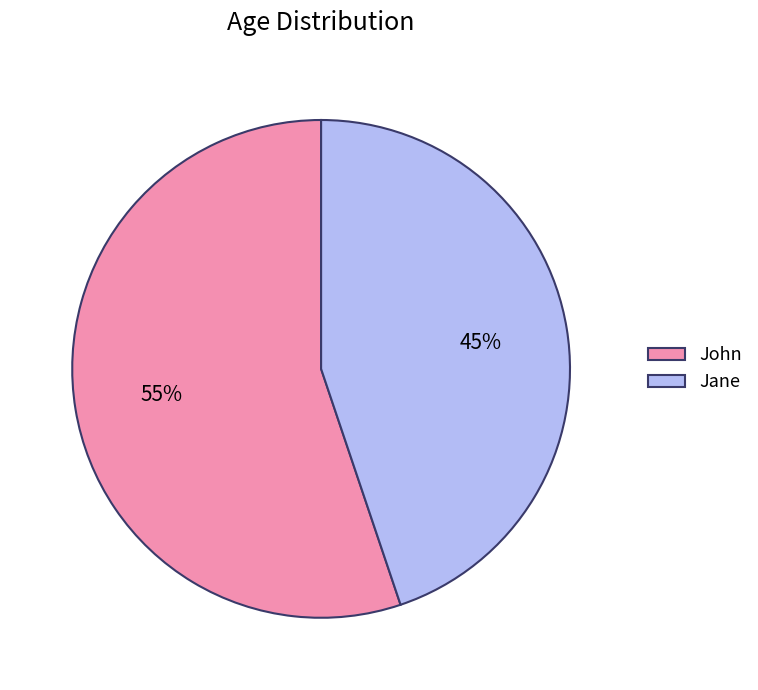

To the nearest percent, what is the combined percentage of John and Jane?

100%